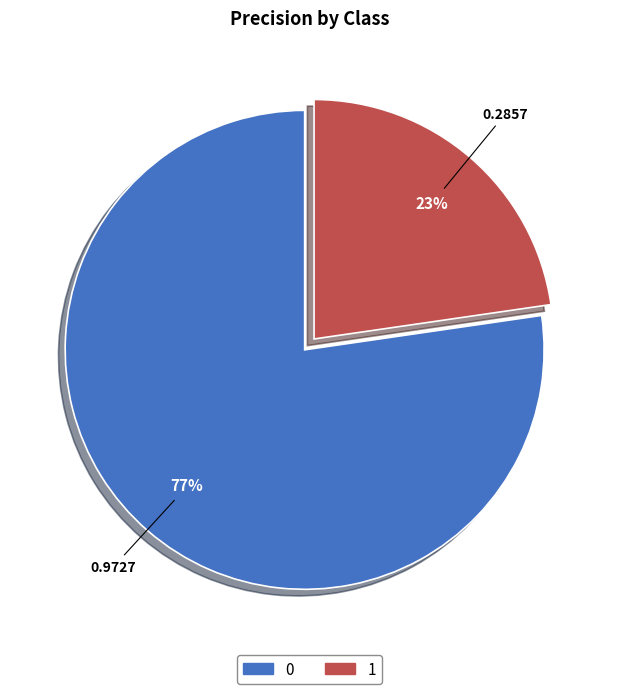

To the nearest percent, what is the average slice percentage?

50%